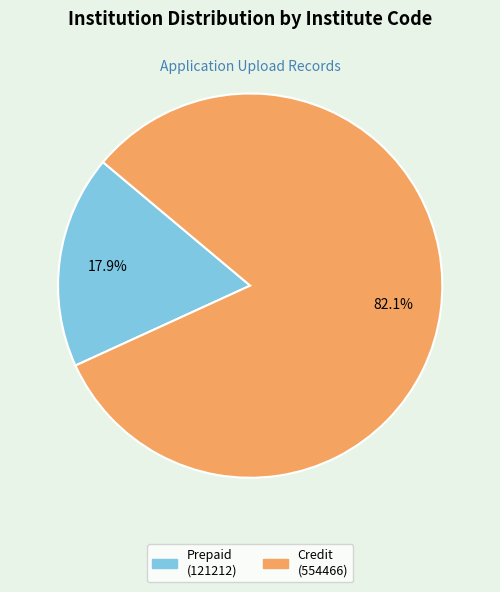

Does any single category account for the majority?

Yes